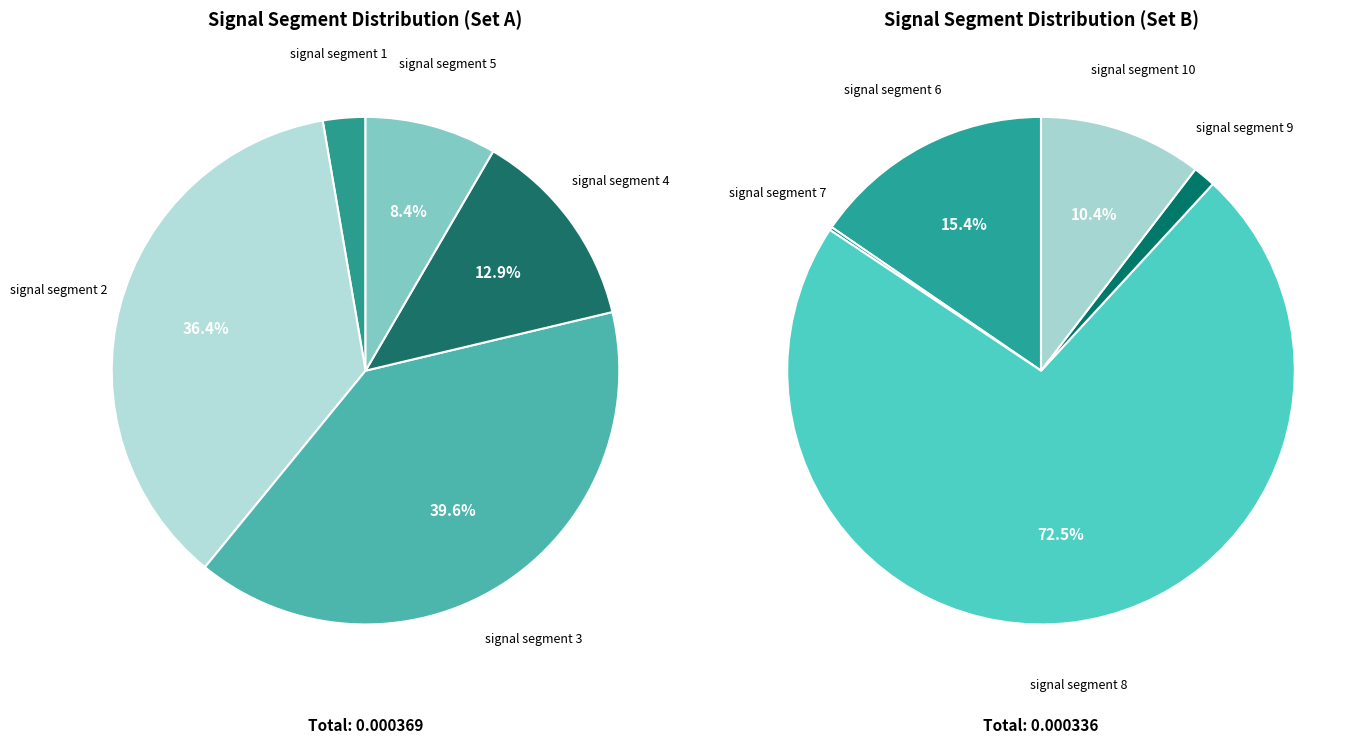

Rank the categories by value from lowest to highest.

signal segment 7, signal segment 9, signal segment 1, signal segment 5, signal segment 10, signal segment 4, signal segment 6, signal segment 2, signal segment 3, signal segment 8